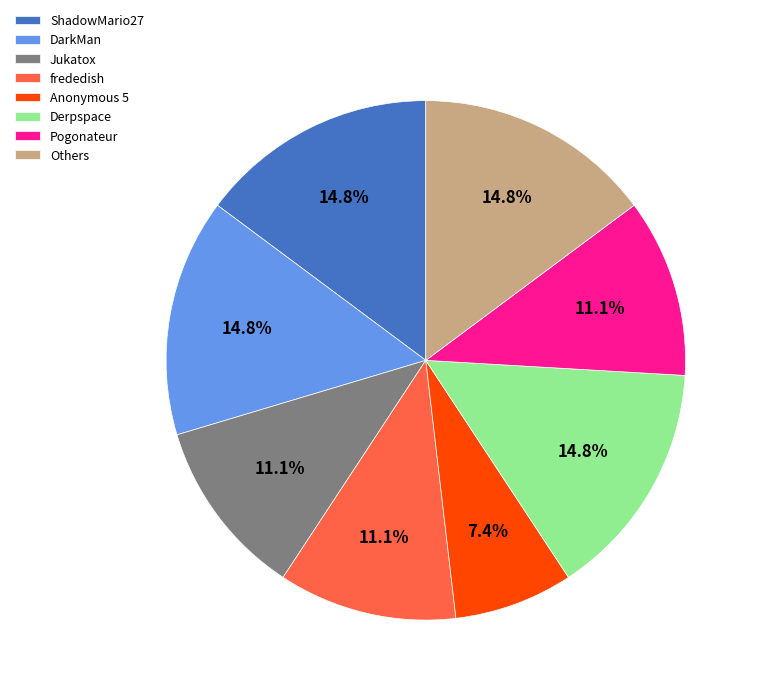

Count the number of slices in the pie.

8